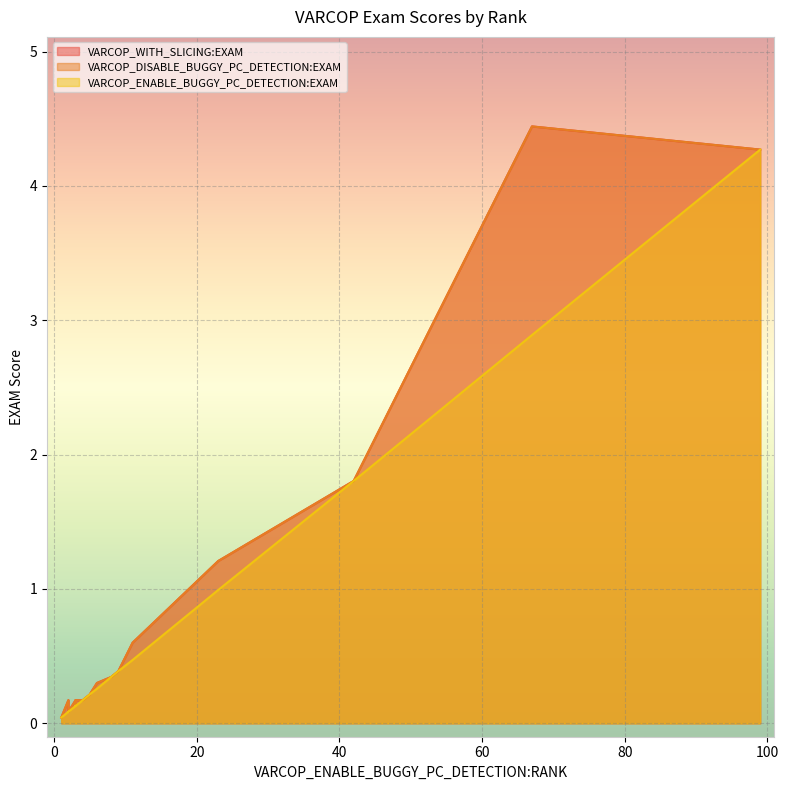

The VARCOP_DISABLE_BUGGY_PC_DETECTION:EXAM series shows 1.8 at 42. True or false?

True